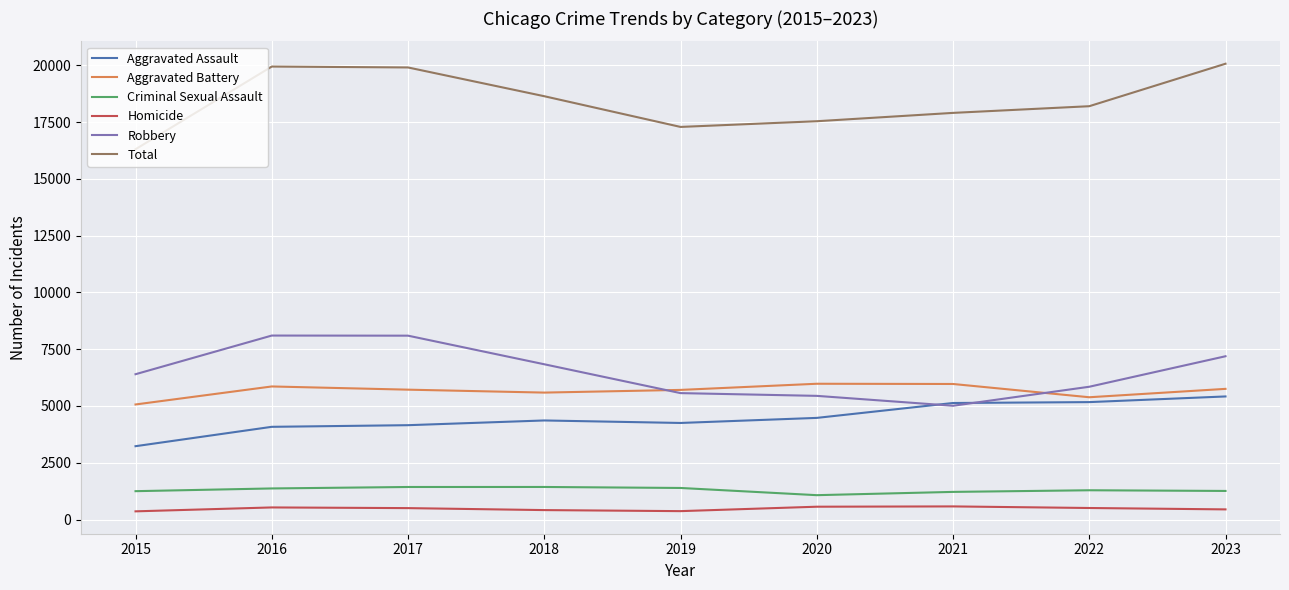

The value of Aggravated Assault at 2022 is 2278. True or false?

False